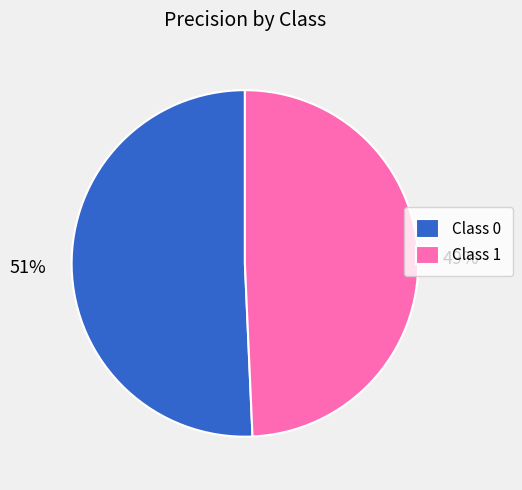

Is the sum of Class 0 and Class 1 greater than half?

Yes